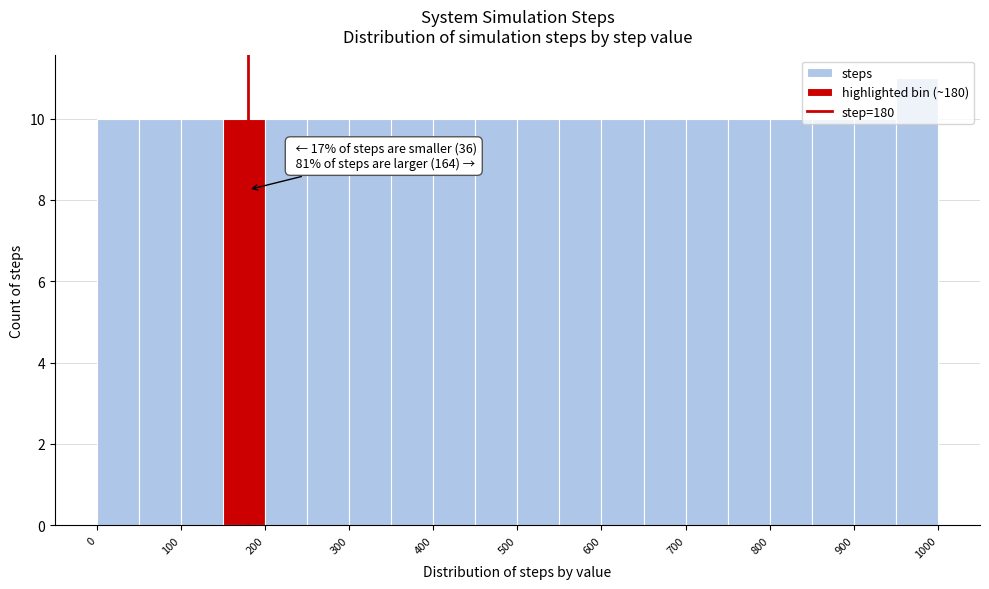

Over which range of the x-axis is the bar tallest?

950 to 1000